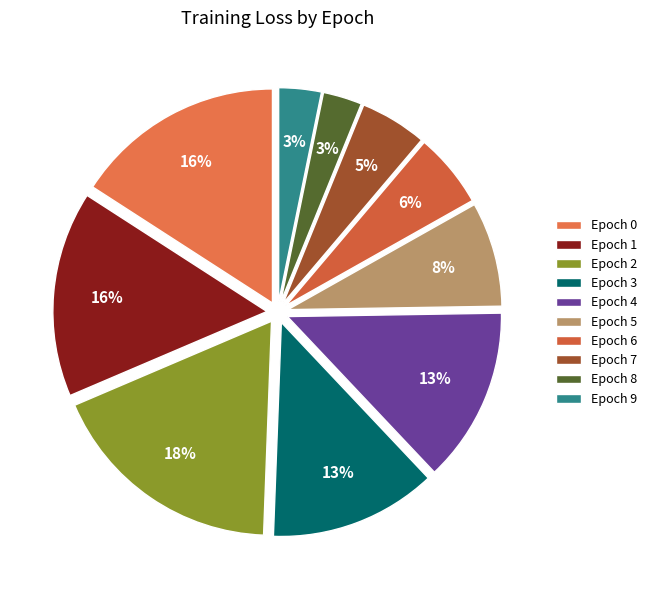

To the nearest percent, what is the difference between the Epoch 6 and Epoch 5 slice percentages?

2%